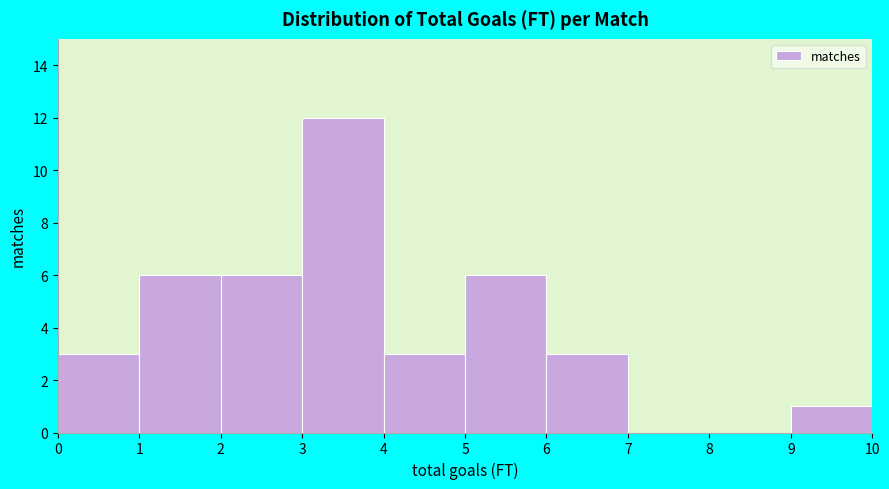

What is the height of the bar covering 6 to 7 on the x-axis? The values are not printed on the chart, so give them approximately, as read against the axis.

3